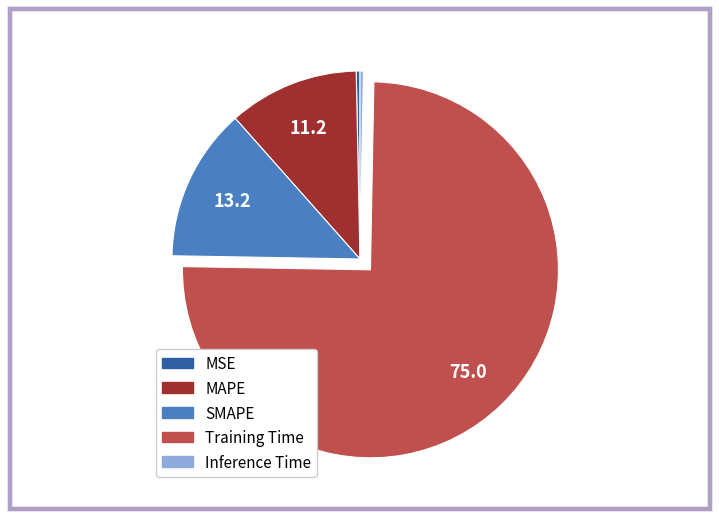

Between MAPE and MSE, which is larger?

MAPE